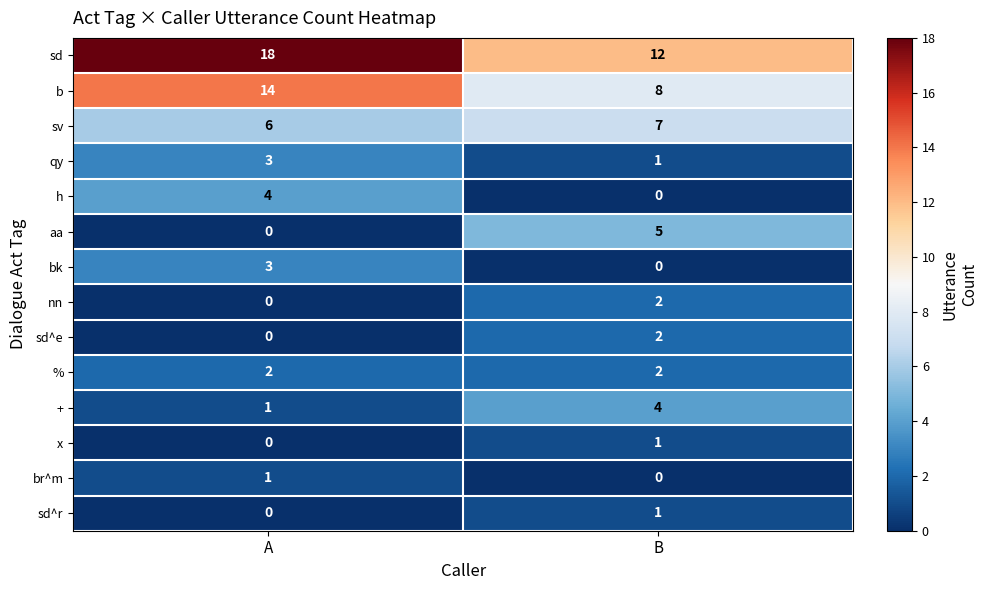

What is the sum of all sv values?

13